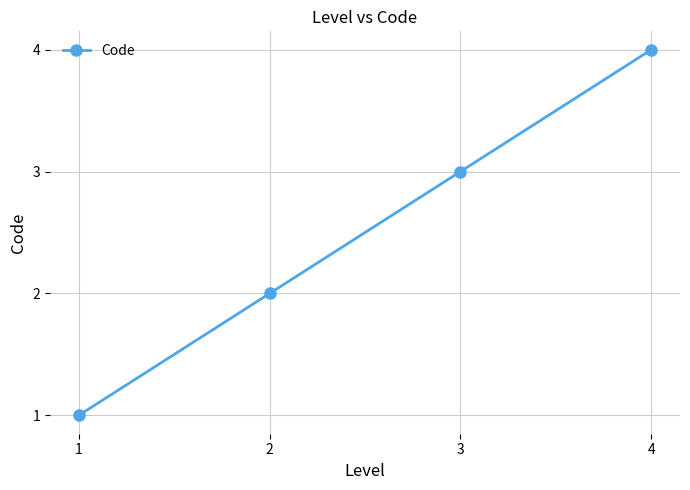

What is the value of the 2nd point from the left?

2